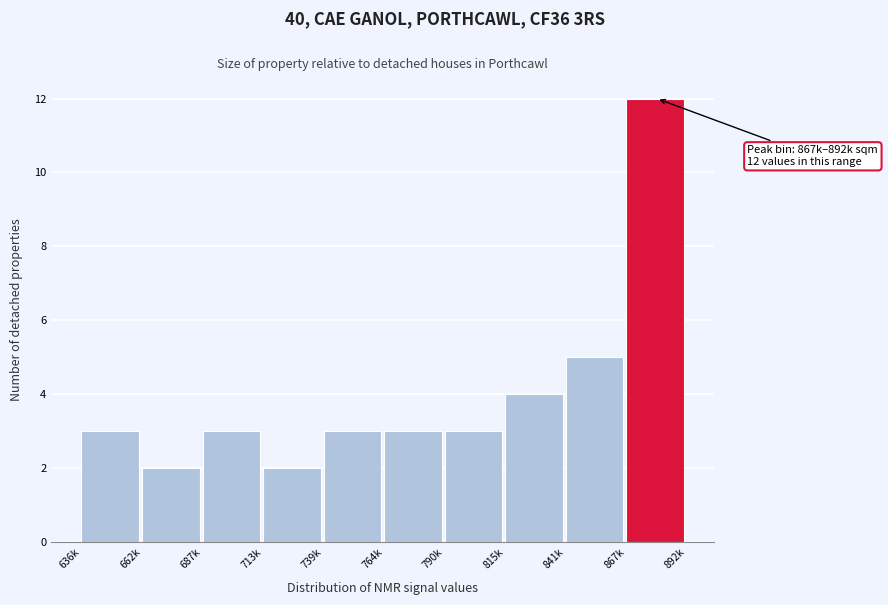

Reading left to right, transcribe all the data shown in this chart.

3	2	3	2	3	3	3	4	5	12